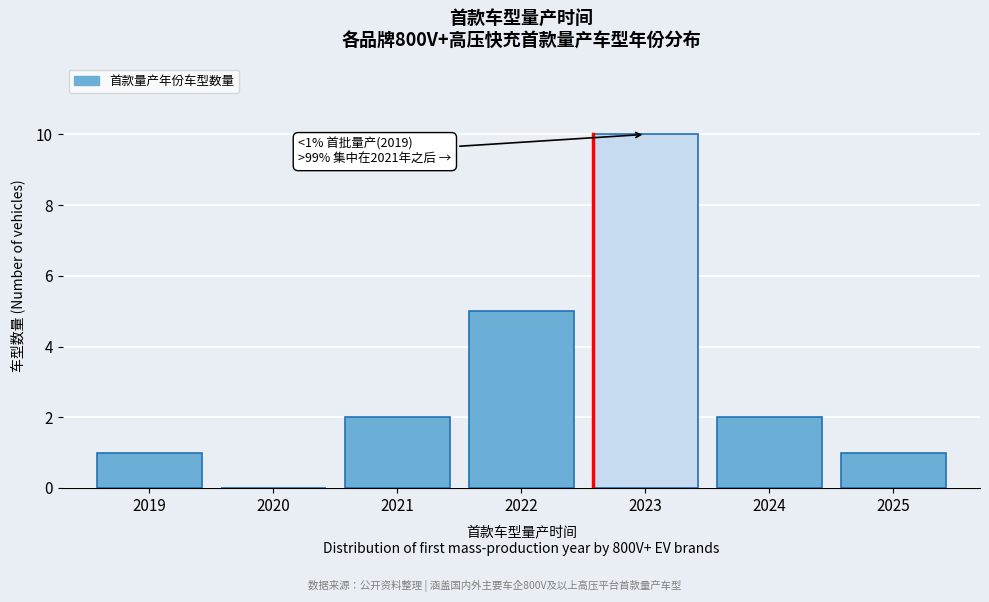

Reading right to left, list all the values displayed in this chart.

2025=1	2024=2	2023=10	2022=5	2021=2	2020=0	2019=1